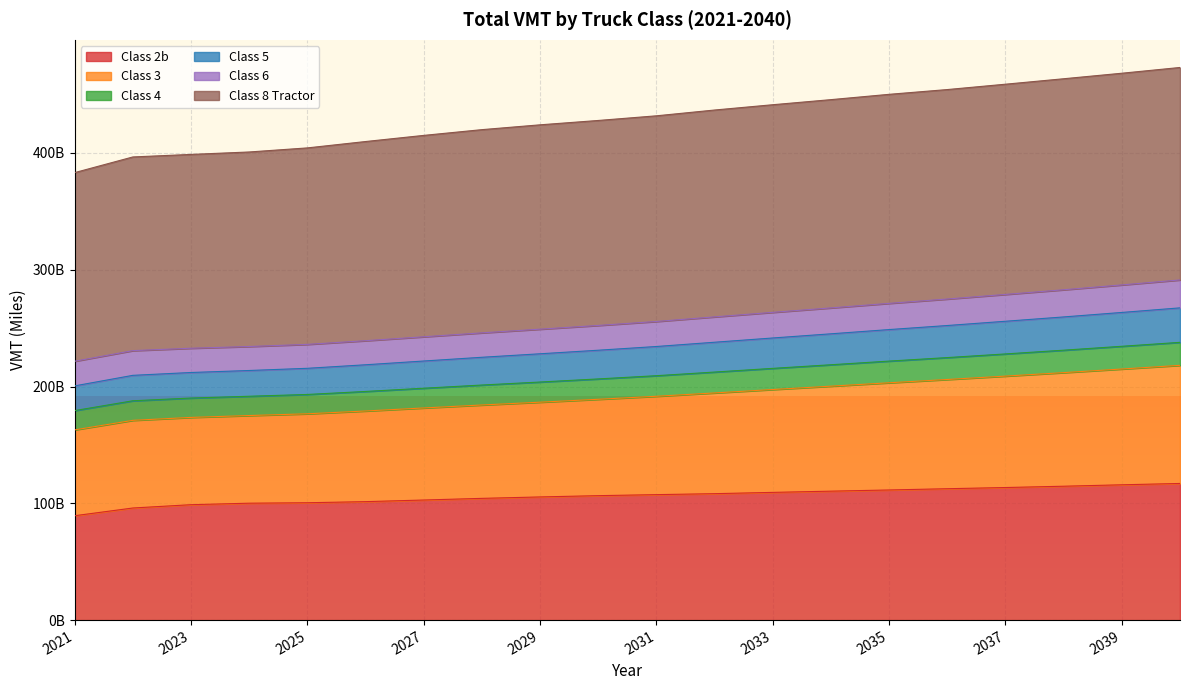

What are all the series names shown in the legend?

Class 2b, Class 3, Class 4, Class 5, Class 6, Class 8 Tractor